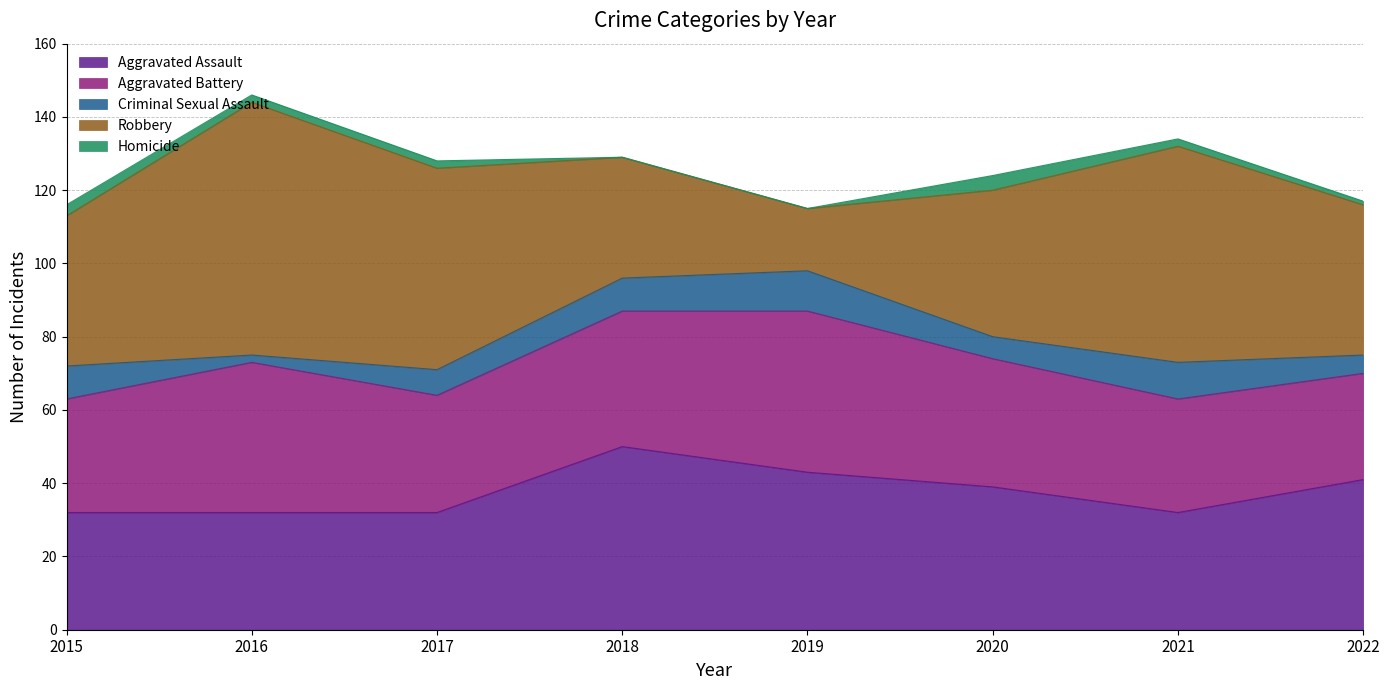

What is the spread (max minus min) of values at 2020?

36